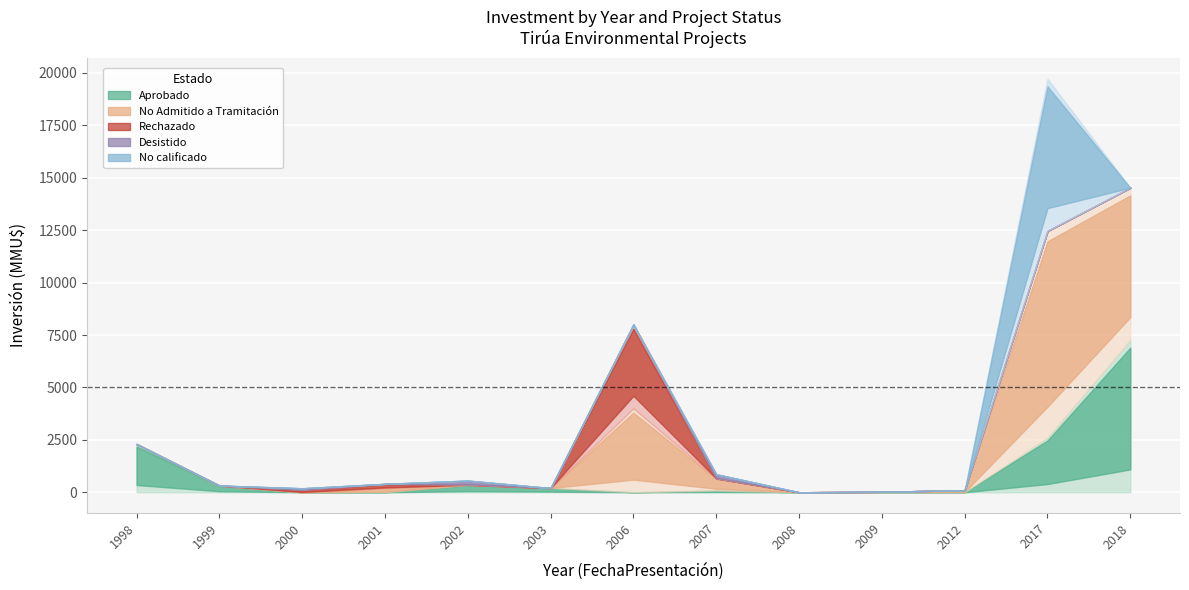

Reading right to left, what are all the values shown in this chart?

Aprobado: 2018=7263	2017=2600	2012=0	2009=0	2008=0	2007=80	2006=0	2003=200	2002=357	2001=0	2000=0	1999=320	1998=2300
No Admitido a Tramitación: 2018=7263	2017=9863	2012=100	2009=22	2008=0	2007=580	2006=4000	2003=0	2002=0	2001=200	2000=0	1999=0	1998=0
Rechazado: 2018=0	2017=0	2012=0	2009=0	2008=0	2007=0	2006=4000	2003=0	2002=0	2001=200	2000=110	1999=0	1998=0
Desistido: 2018=0	2017=0	2012=0	2009=0	2008=0	2007=200	2006=0	2003=0	2002=200	2001=0	2000=80	1999=0	1998=0
No calificado: 2018=0	2017=7263	2012=0	2009=0	2008=0	2007=0	2006=0	2003=0	2002=0	2001=0	2000=0	1999=0	1998=0